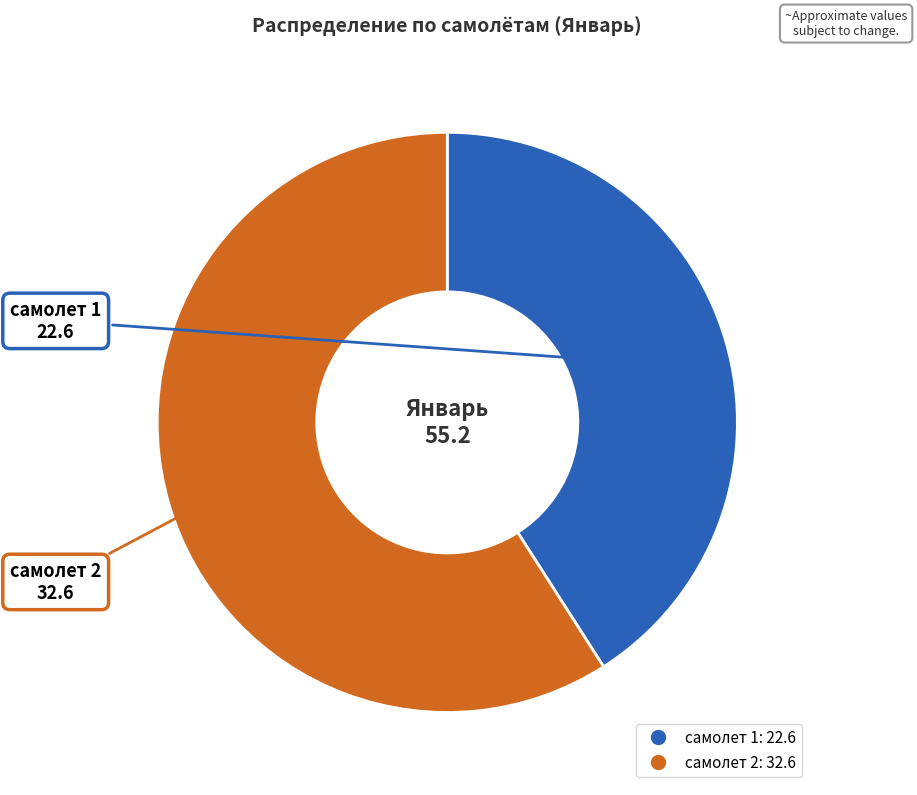

How many segments does this pie chart have?

2